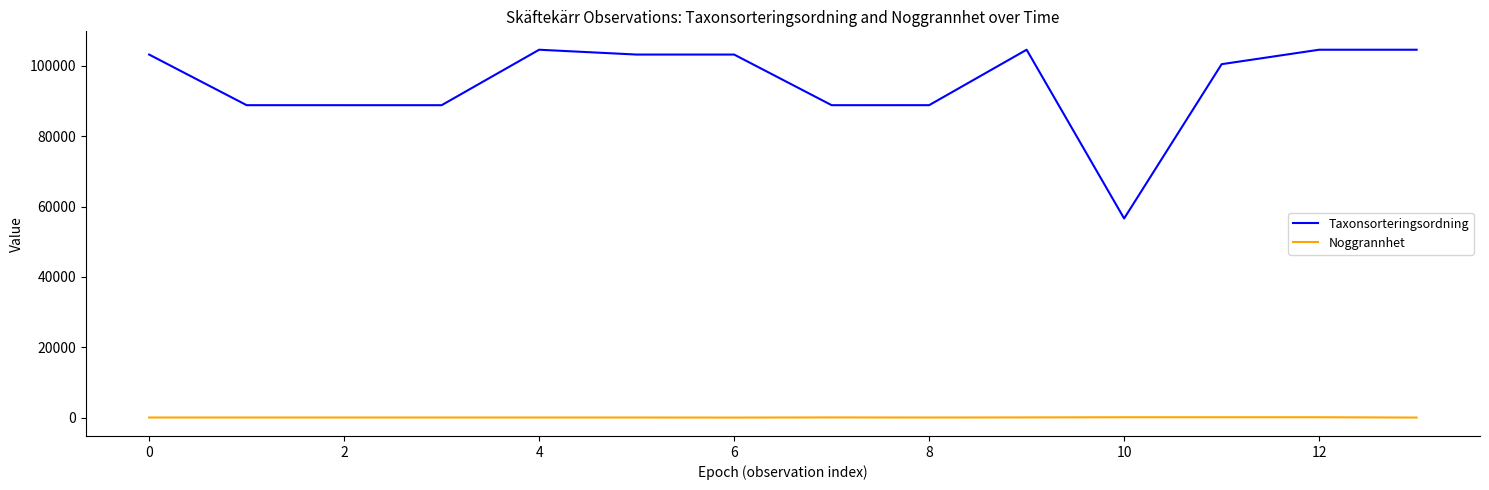

Rank the series by their average value, from lowest to highest.

Noggrannhet, Taxonsorteringsordning